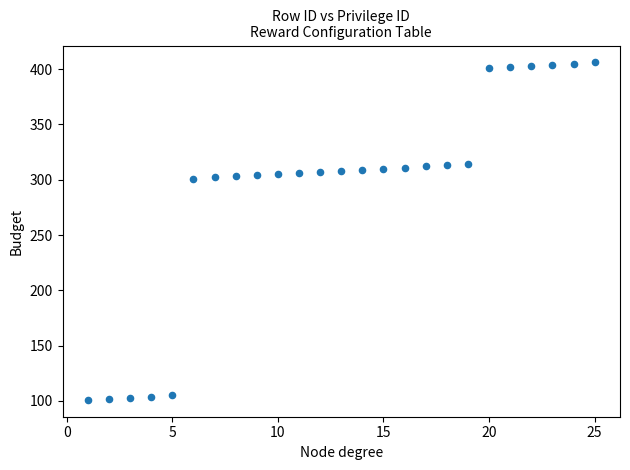

What is the range of Y values (max minus min)?

305